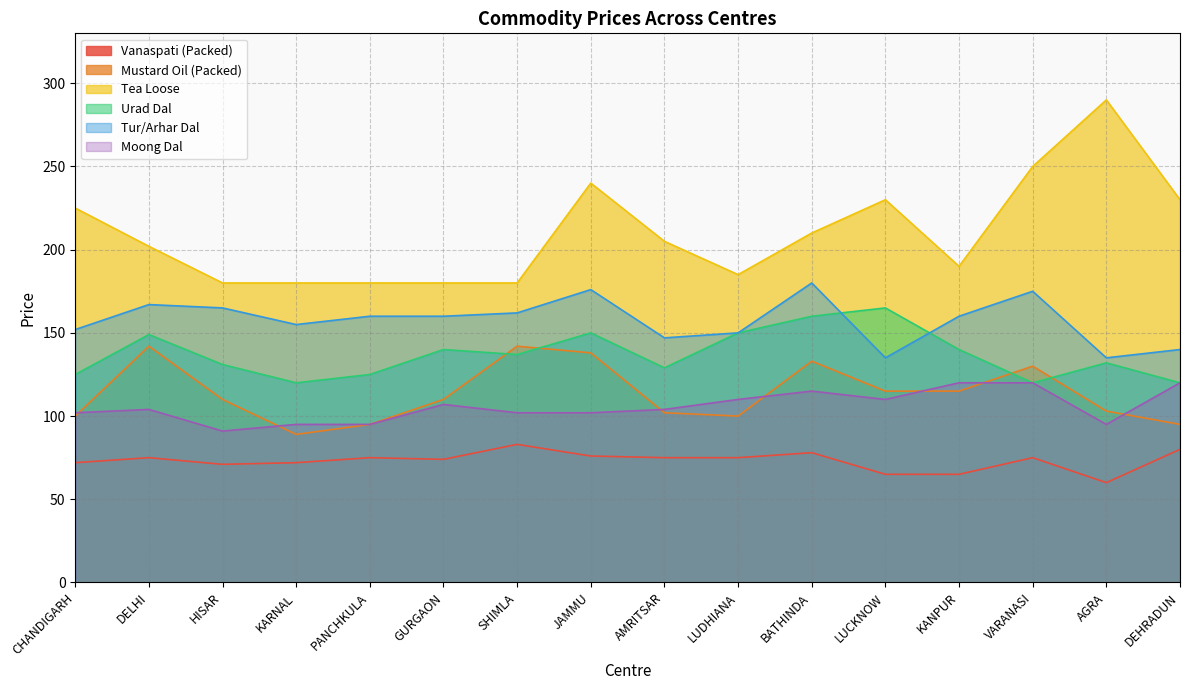

What is the total value across all series at KARNAL?

711